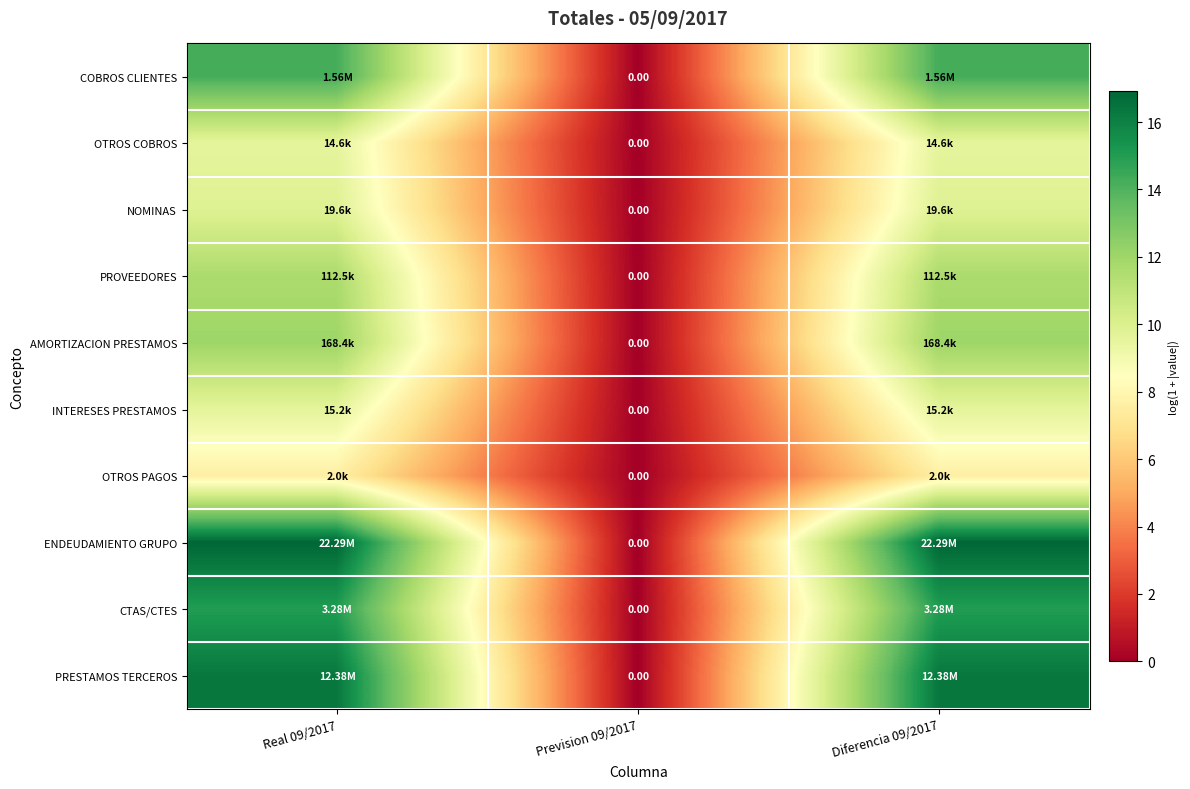

Is the value of COBROS CLIENTES at Diferencia 09/2017 greater than the value of NOMINAS at Diferencia 09/2017?

Yes